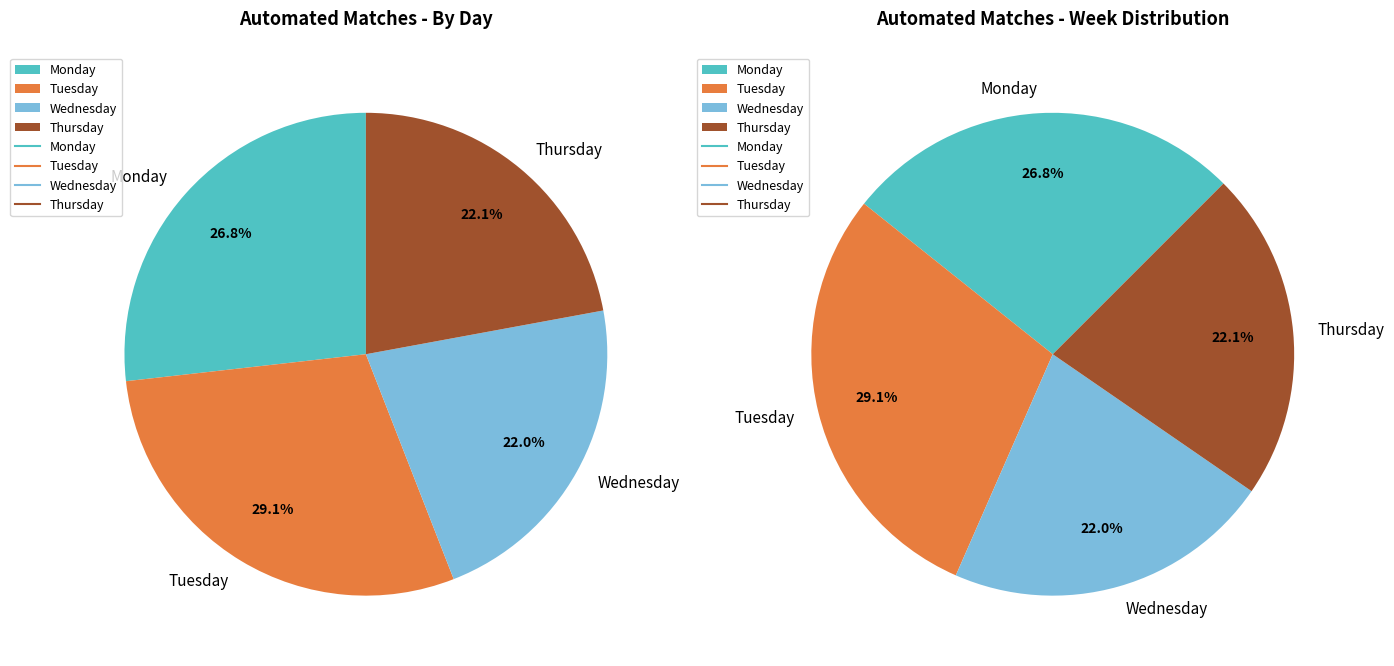

What is the change in value from Tuesday to Wednesday?

-228